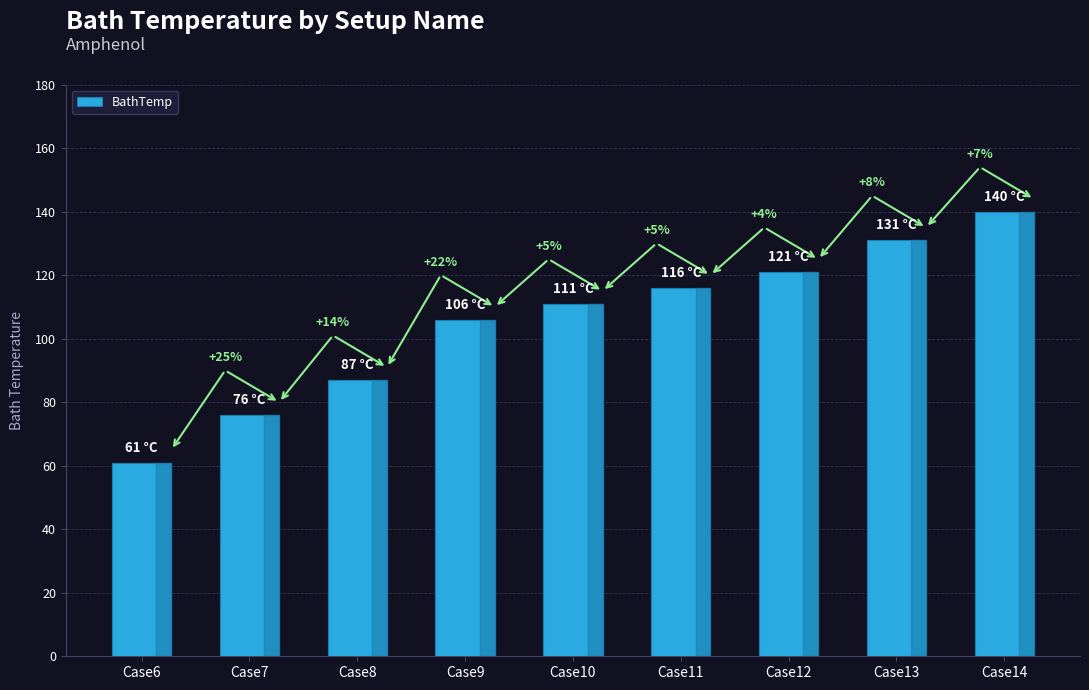

Is it true that the value at Case14 is 220?

False